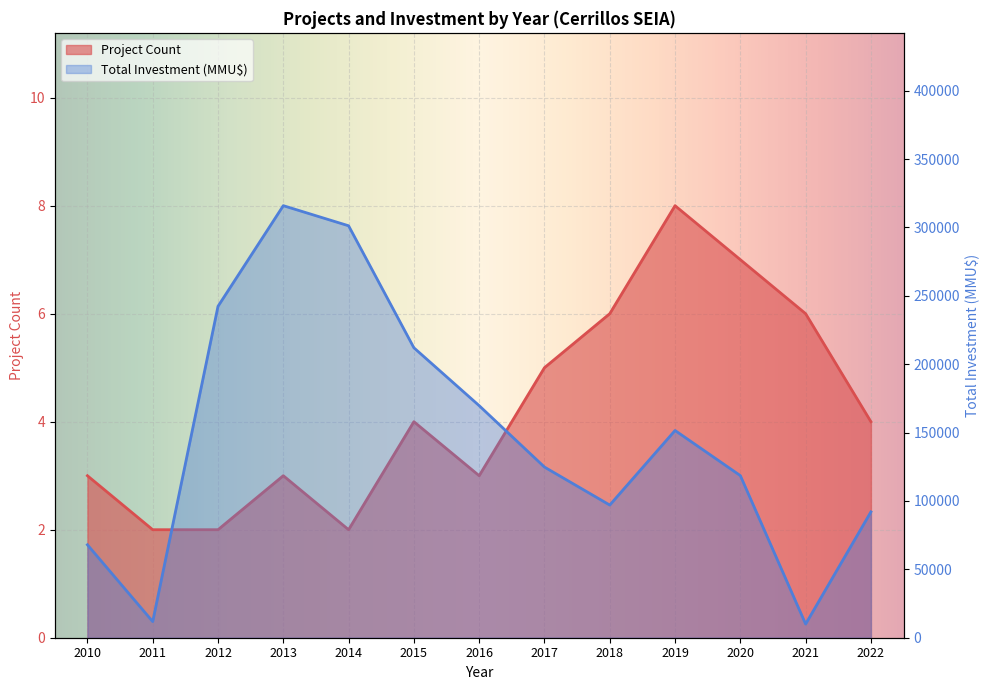

Does the chart display data point markers on the line(s)?

No